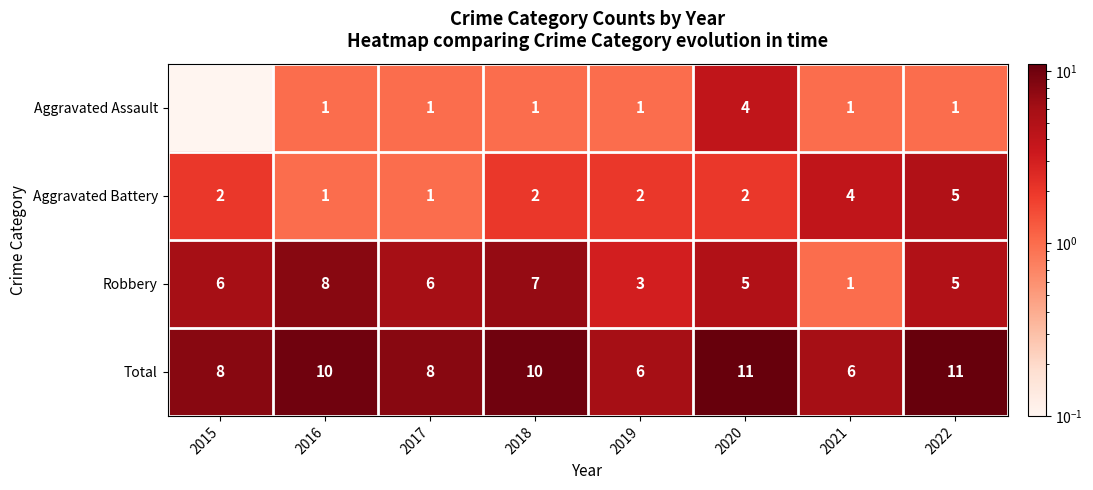

What is the difference between the second highest and second lowest values in the Total series?

5.0